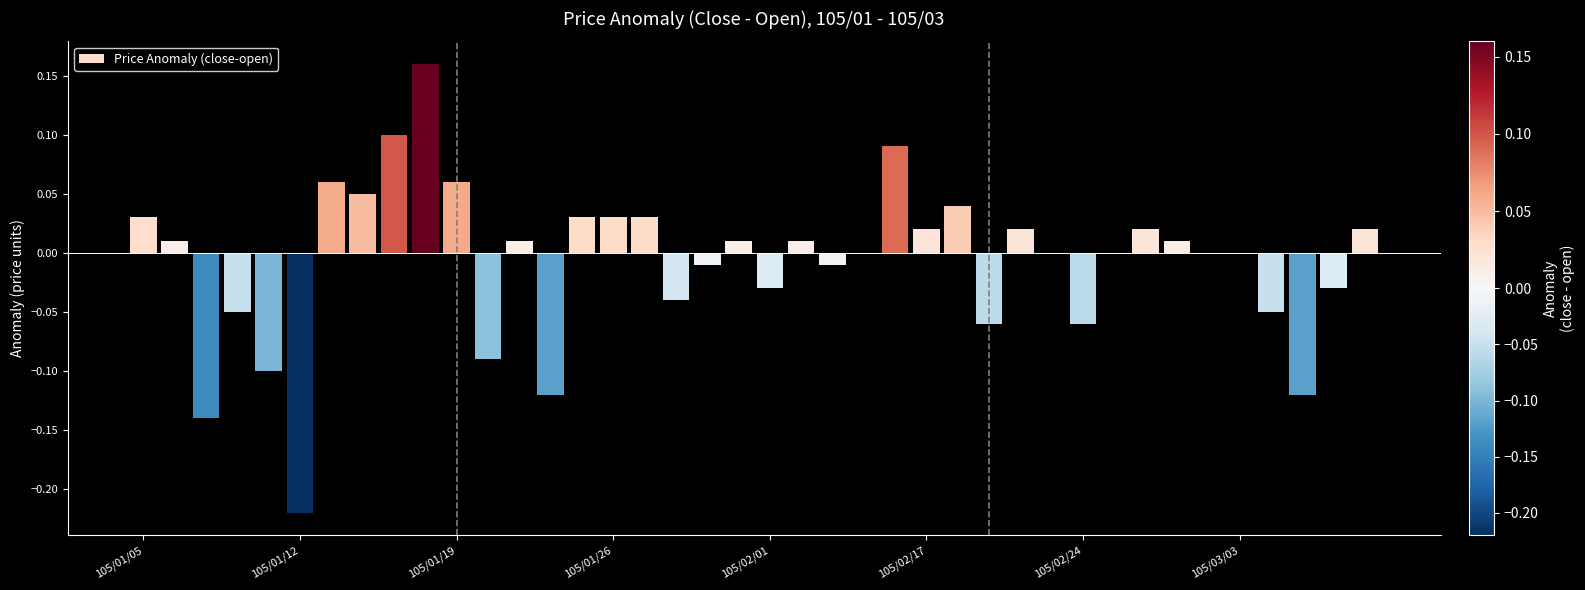

What is the sum of all values?

-0.3